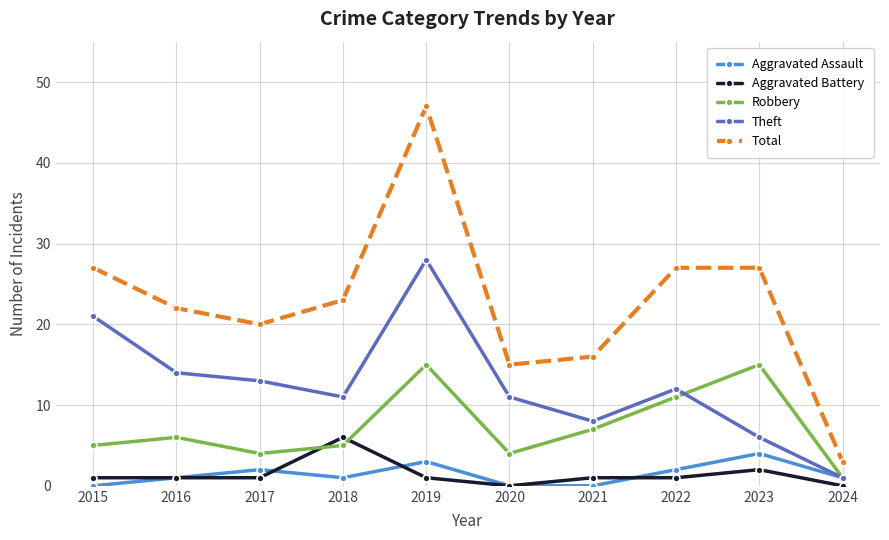

The value of Total at 2016 is 32. True or false?

False